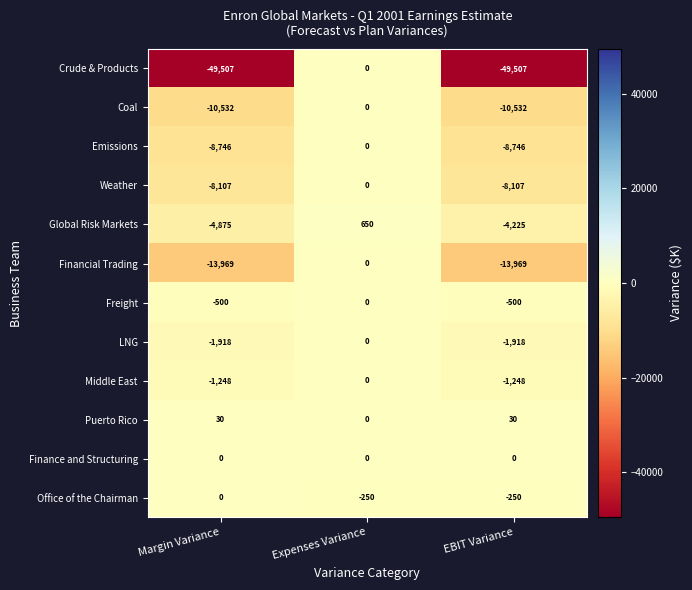

What is the sum of the Crude & Products values at Expenses Variance and Margin Variance?

-49507